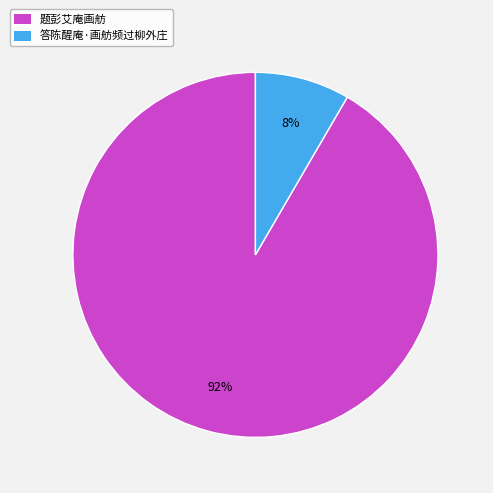

Which slice is the largest?

题彭艾庵画舫